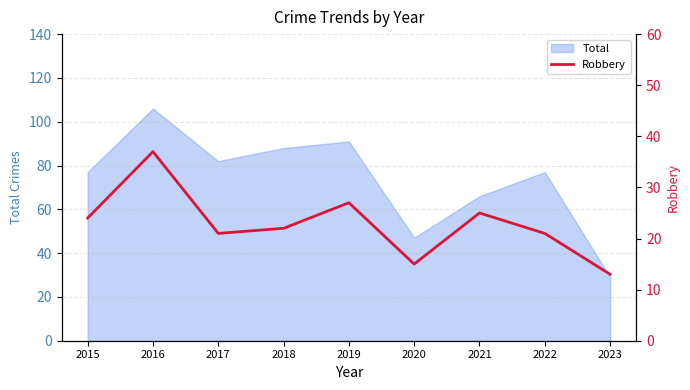

Where does the data first go above 22?

2015